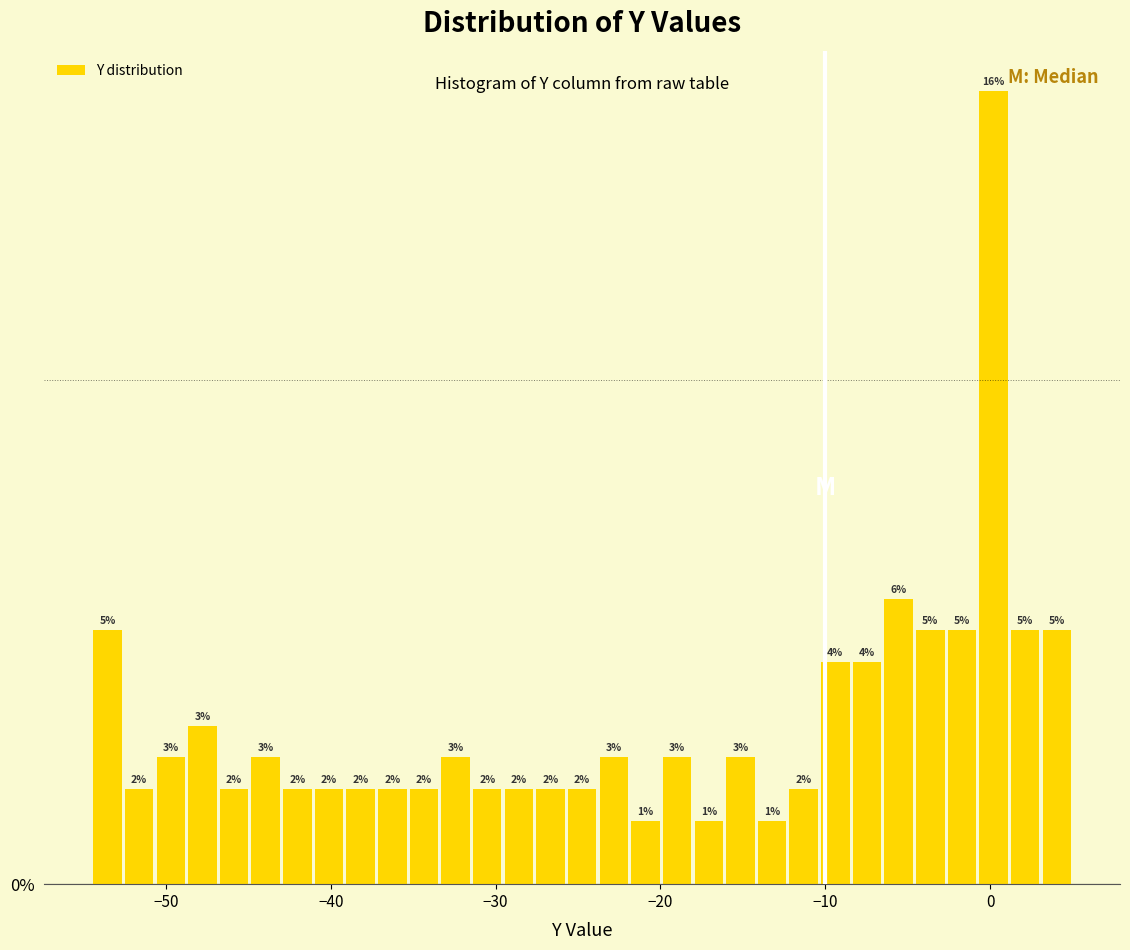

Around what value on the x-axis is the tallest bar? Give the approximate position of its centre, as read against the axis.

0